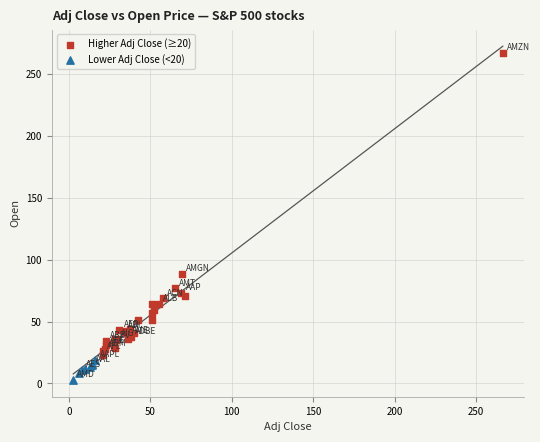

Which series reaches the minimum Y coordinate?

Lower Adj Close (<20)